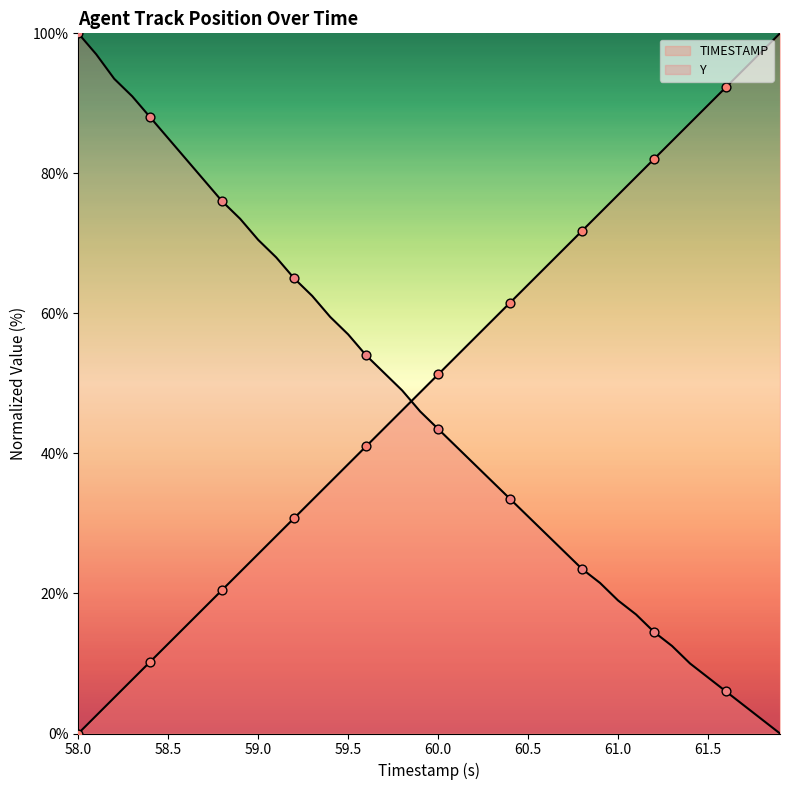

What are all the series names shown in the legend?

TIMESTAMP, Y